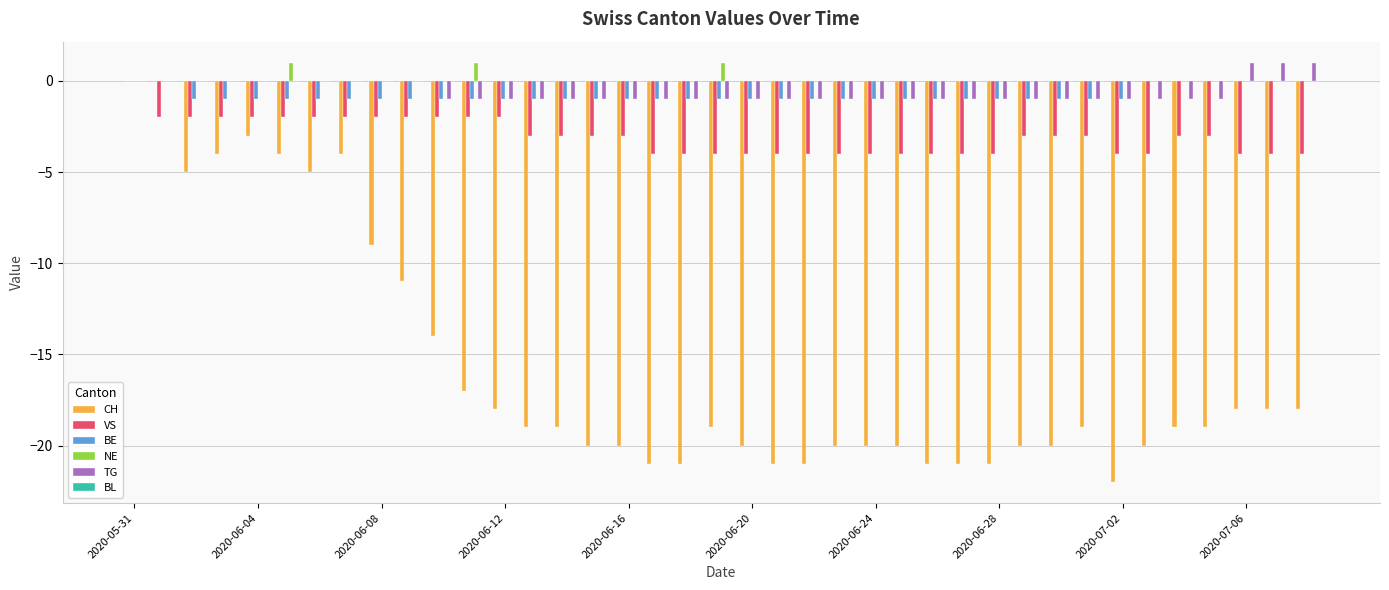

What is the sum of all CH values?

-611